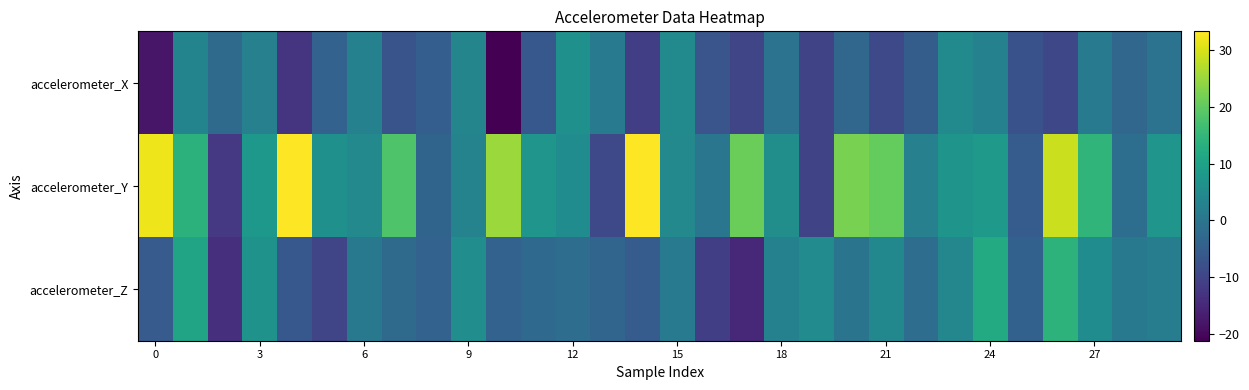

List the series in order of their peak value, highest first.

accelerometer_Y, accelerometer_Z, accelerometer_X